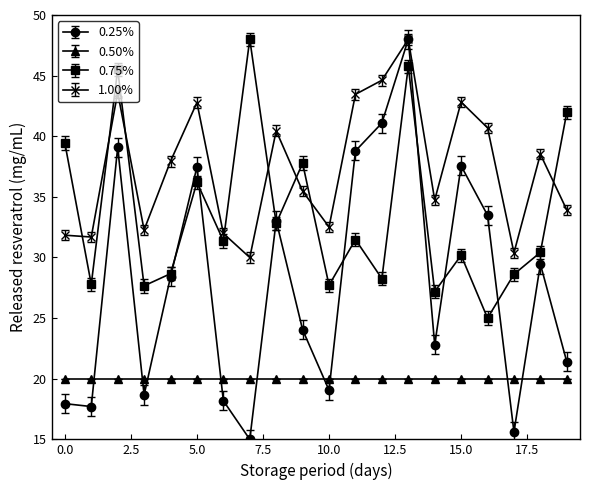

Does the chart have visible grid lines?

No